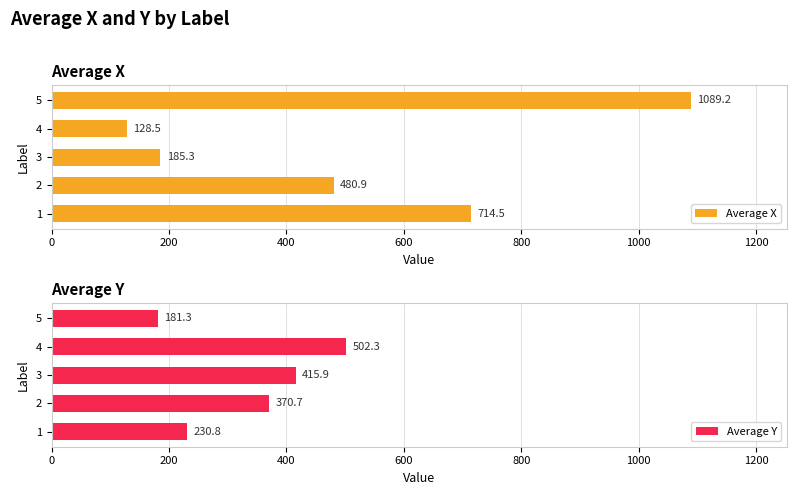

List the series in order of their peak value, highest first.

Average X, Average Y